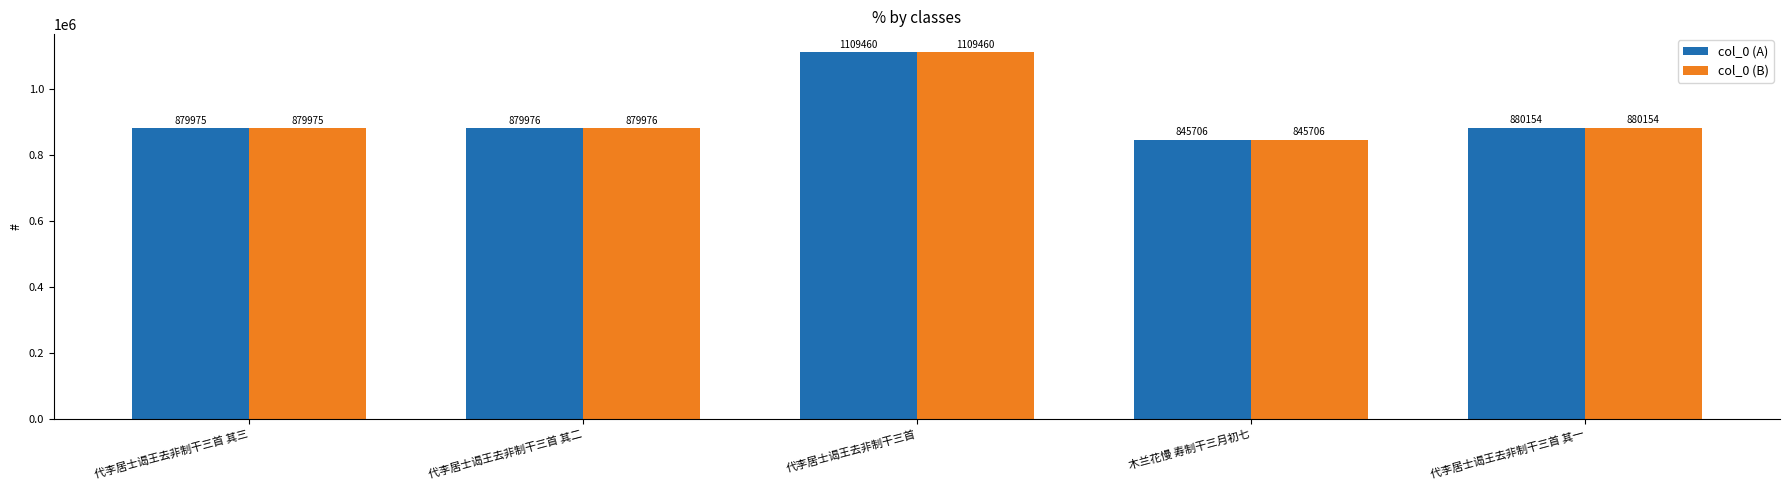

What is the lowest value of the col_0 (A) series?

845706